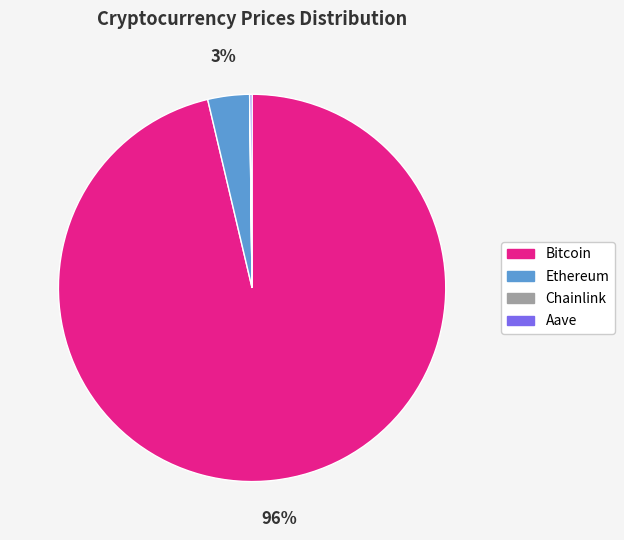

Which category has the biggest portion of the pie?

Bitcoin